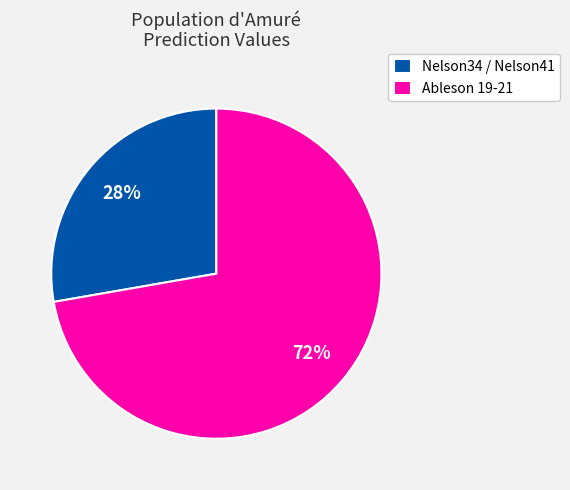

To the nearest percent, what percentage of the pie is Ableson 19-21?

72%